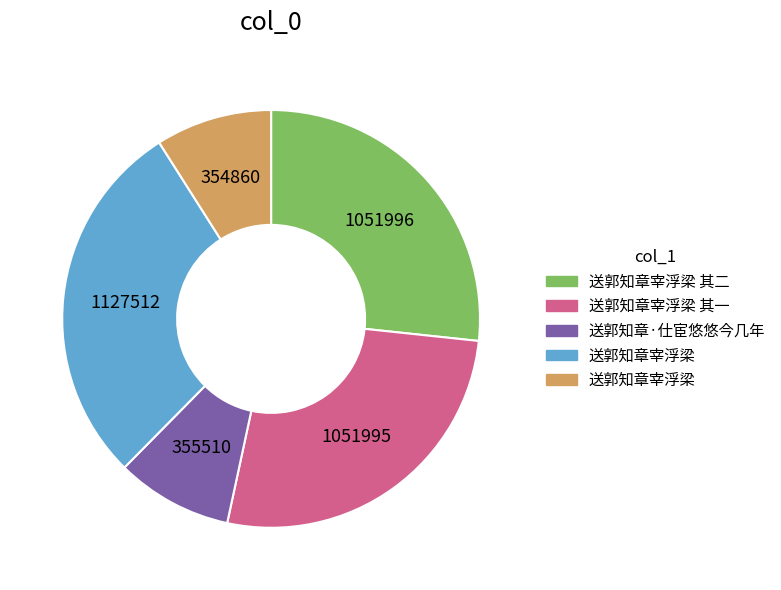

Is there a majority slice in this chart?

No